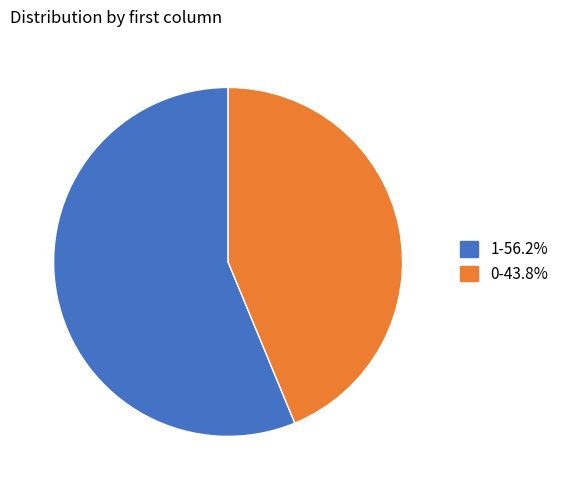

Approximately how many times larger is the value at 0-43.8% compared to 1-56.2%?

0.8